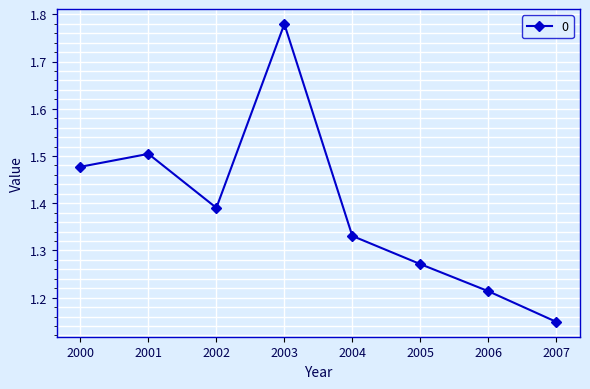

At which category does the chart reach its minimum across all series?

2007